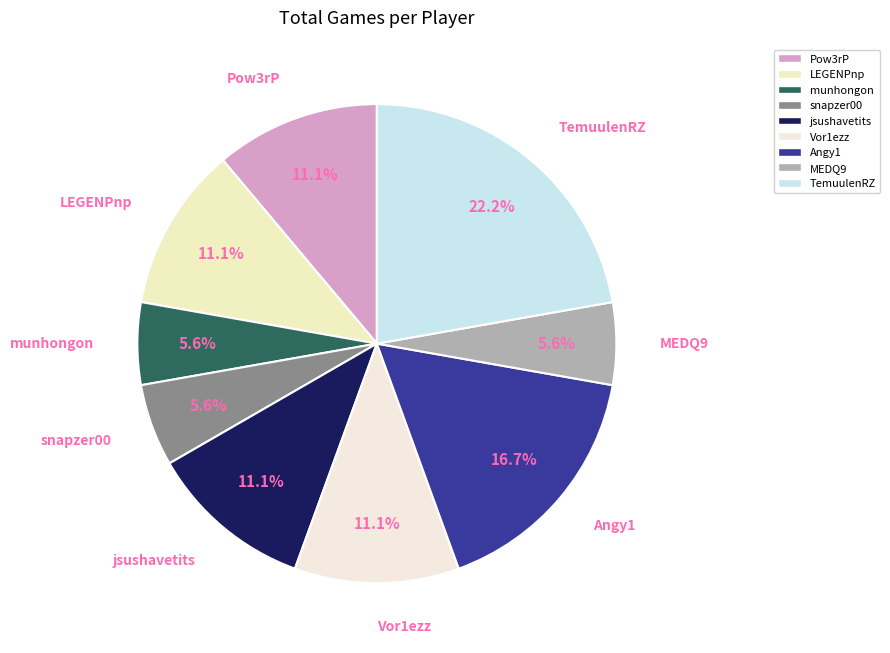

What percentage is the Pow3rP slice, to the nearest percent?

11%